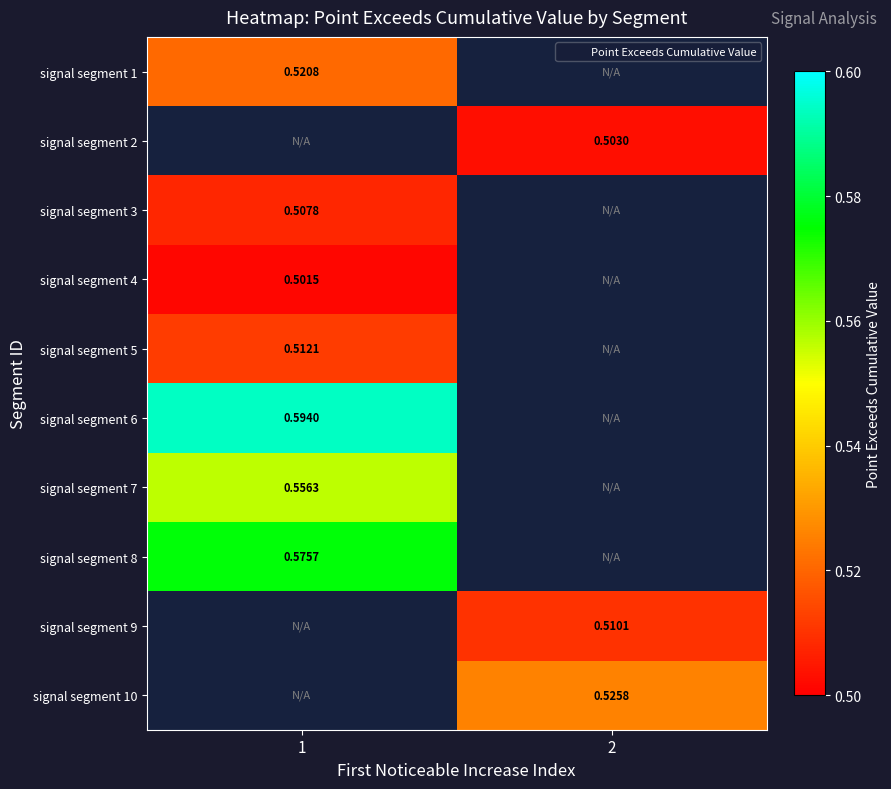

Which category has the highest value in the signal segment 7 series?

1